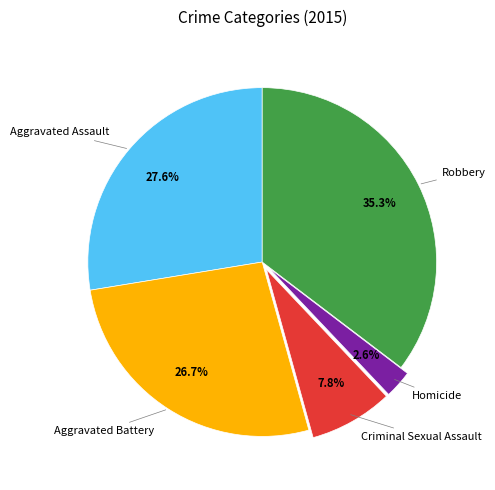

Is there any slice that represents more than half of the pie?

No